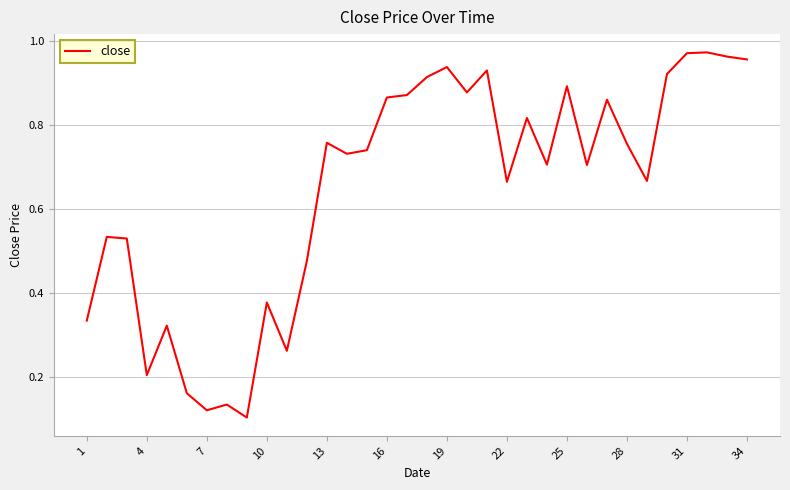

The chart shows a value of 0.2 at 4. True or false?

True